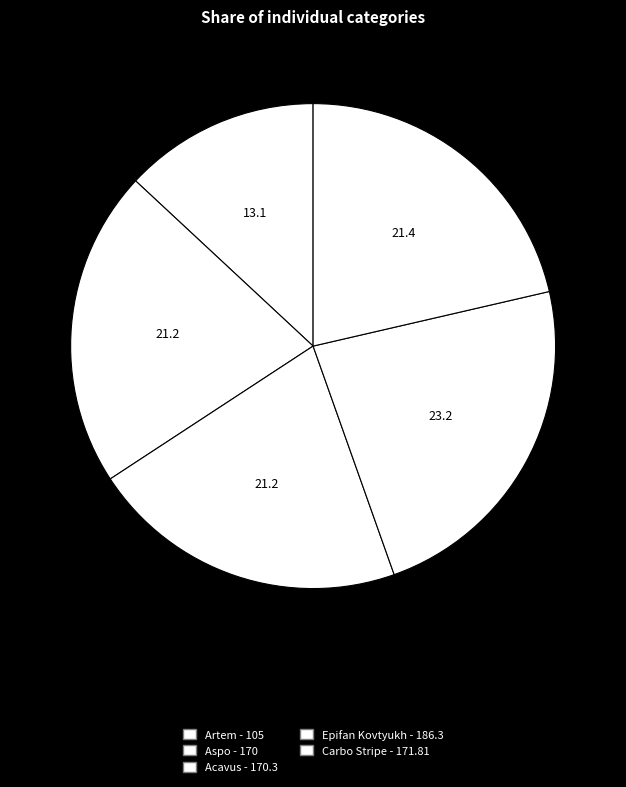

How much of the chart is everything except Carbo Stripe?

78.6%